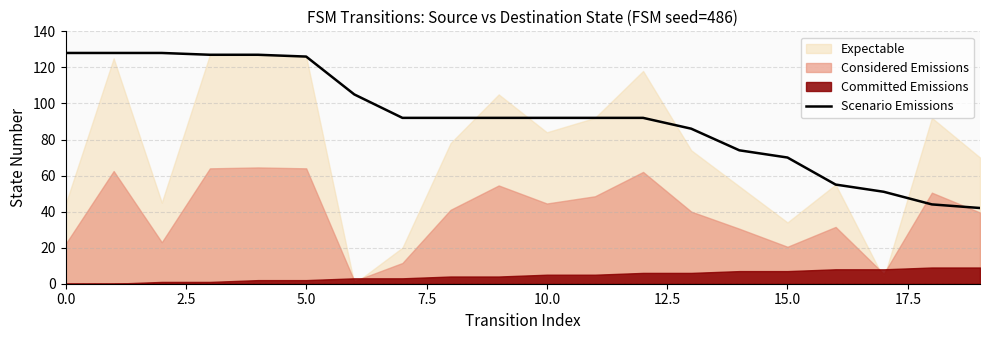

What is the lowest value of the Scenario Emissions series?

42